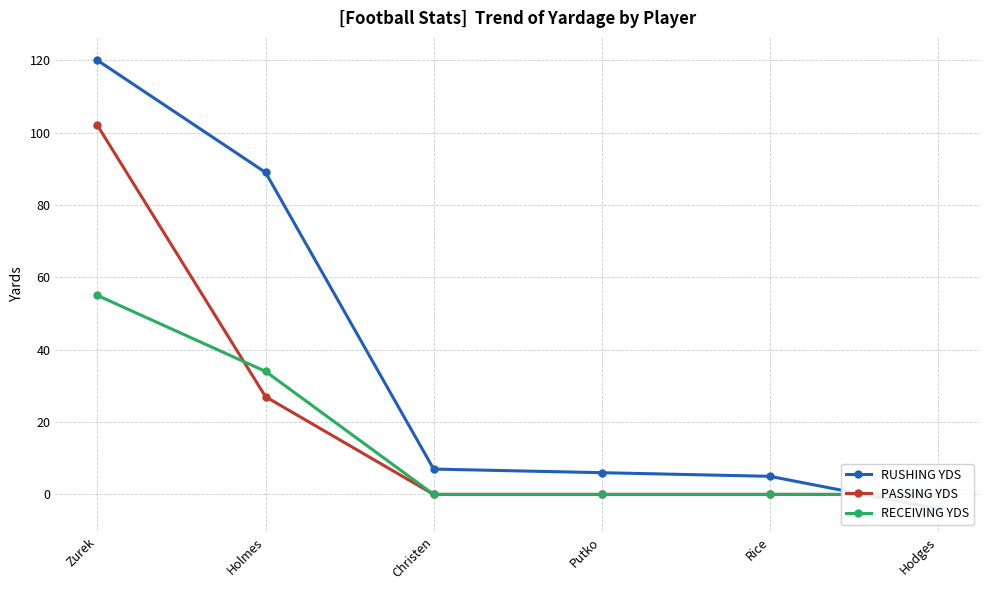

What is the difference between the maximum and minimum values in the RUSHING YDS series?

124